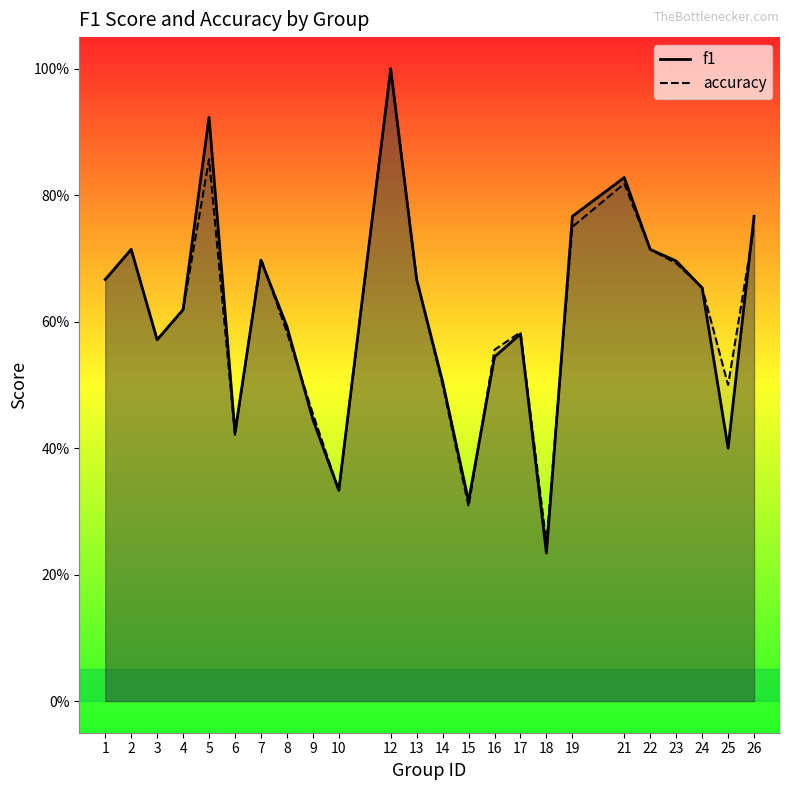

Which series has the largest total across all categories?

accuracy